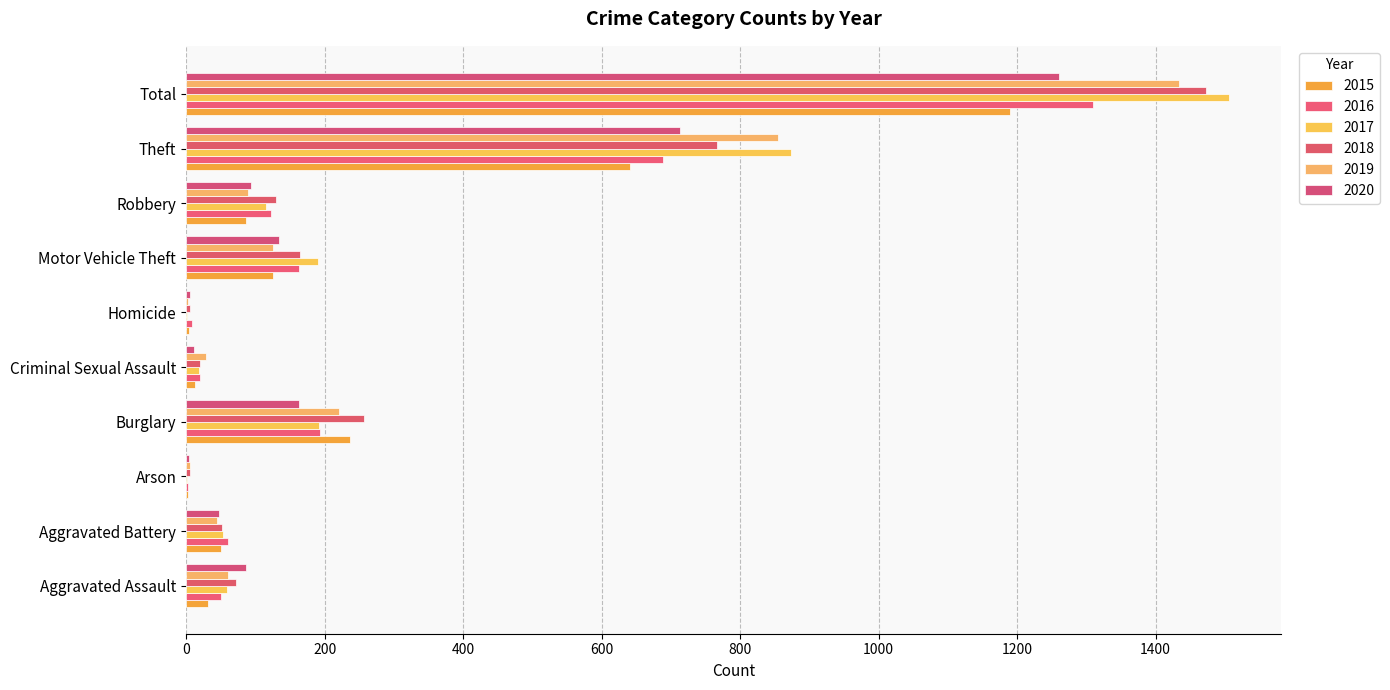

How many data points does each series have?

10